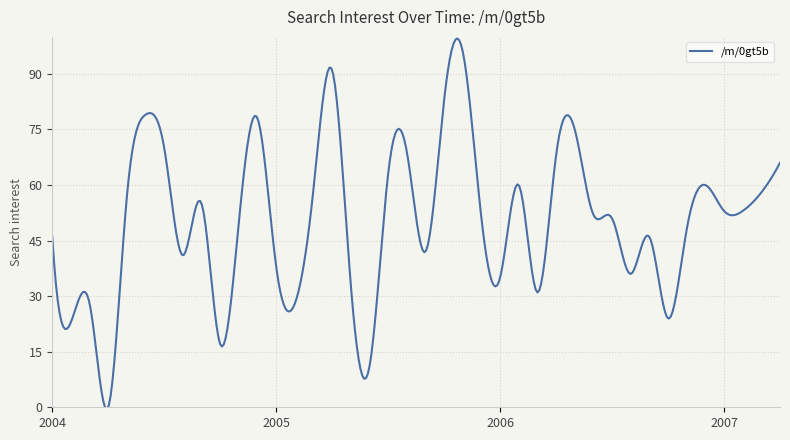

What is the maximum value shown in the chart?

99.6